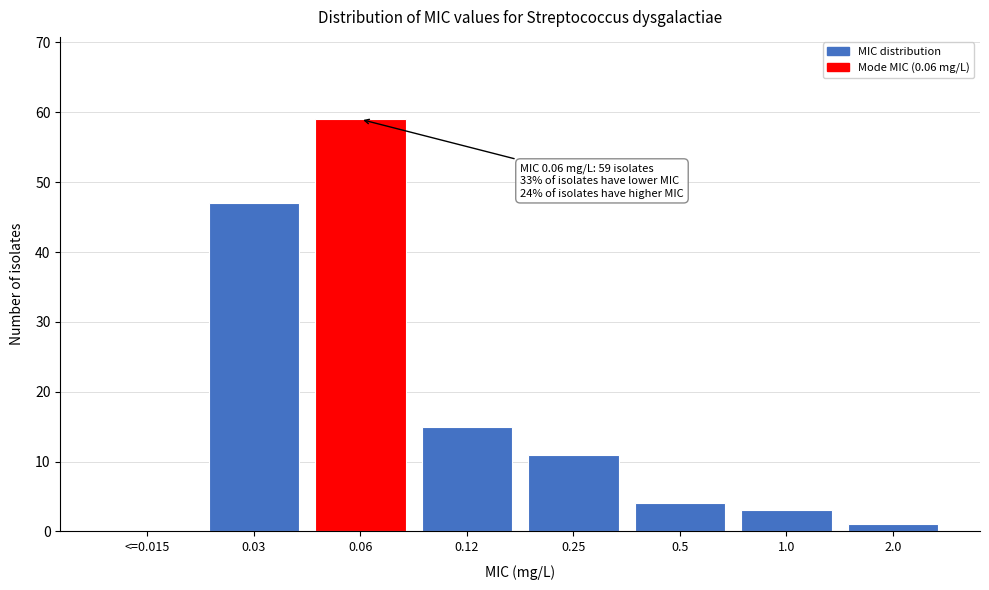

Reading left to right, what are all the values shown in this chart?

<=0.015=0	0.03=47	0.06=59	0.12=15	0.25=11	0.5=4	1.0=3	2.0=1